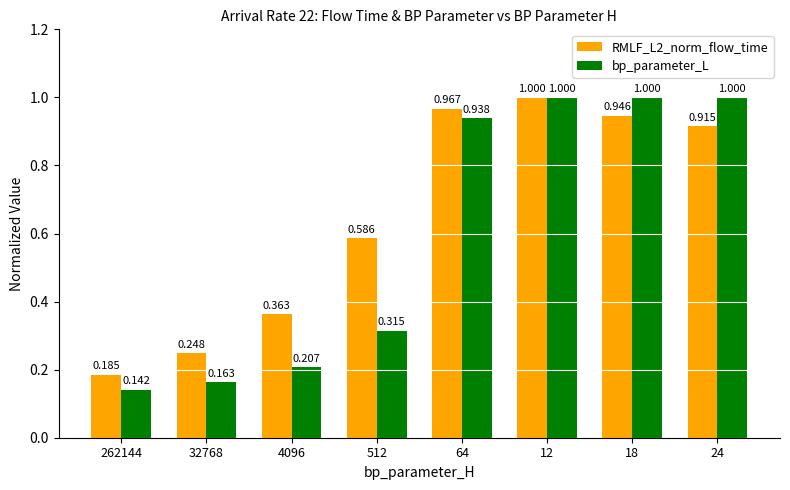

Which series changed the most between 262144 and 4096?

RMLF_L2_norm_flow_time